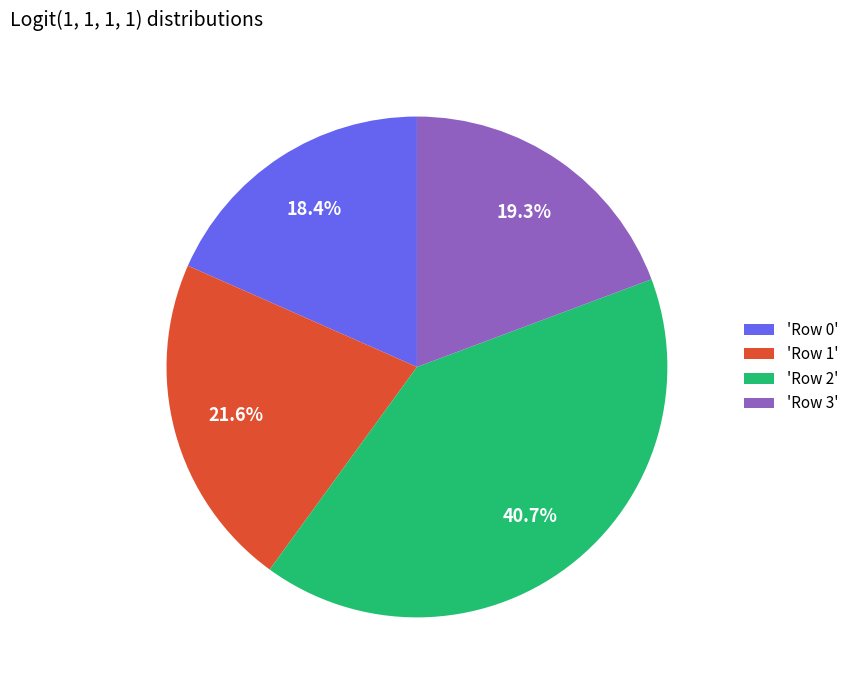

Is there a majority slice in this chart?

No